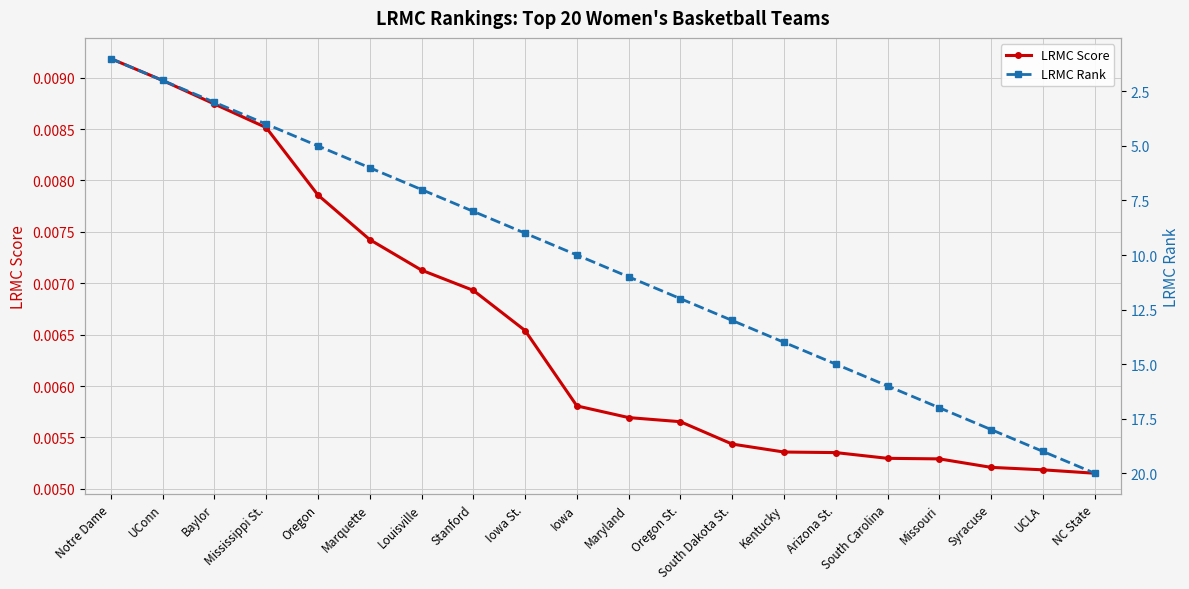

How many lines are shown in the chart?

2